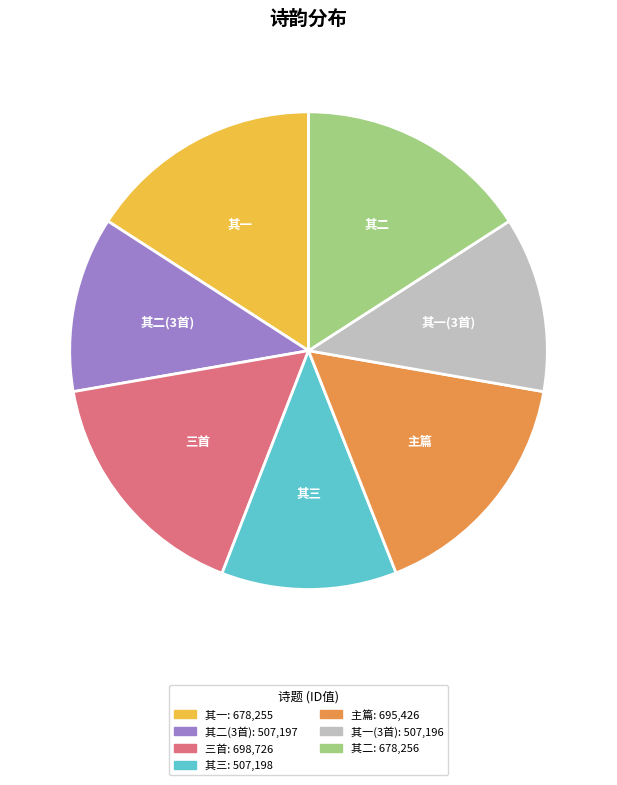

Is there a majority slice in this chart?

No